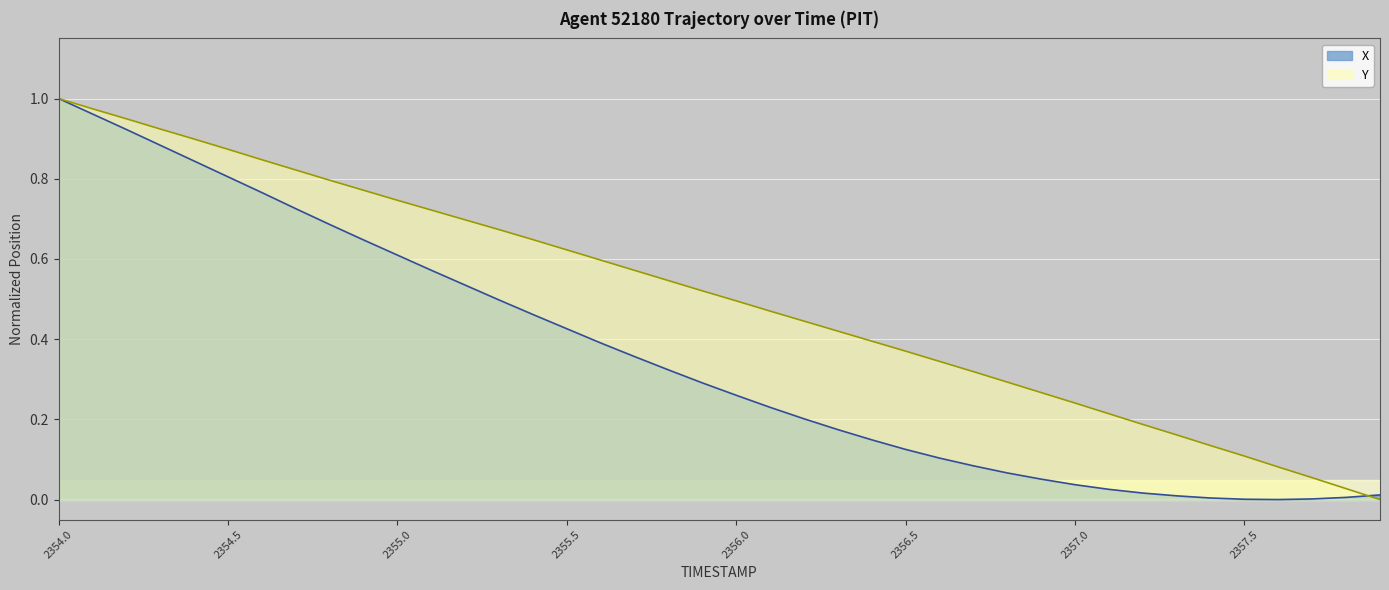

Is the value of Y at 2356.8 greater than the value of X at 2357.7?

Yes